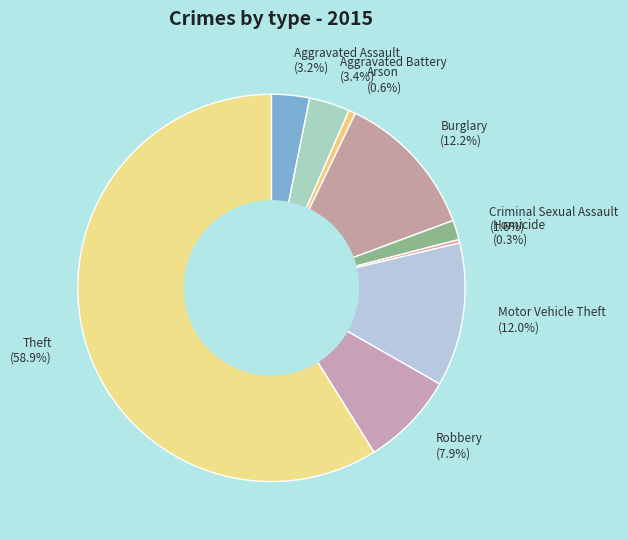

Is Theft (58.9%) the majority of the pie?

Yes